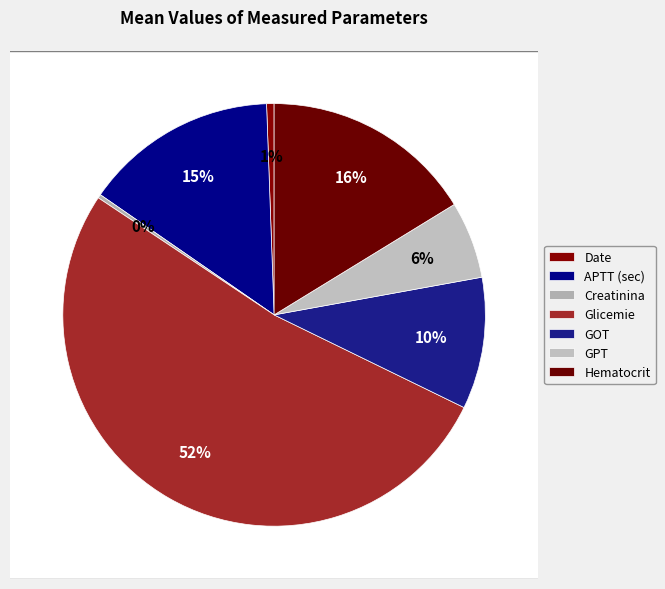

True or false: APTT (sec) accounts for 28% of the total.

False